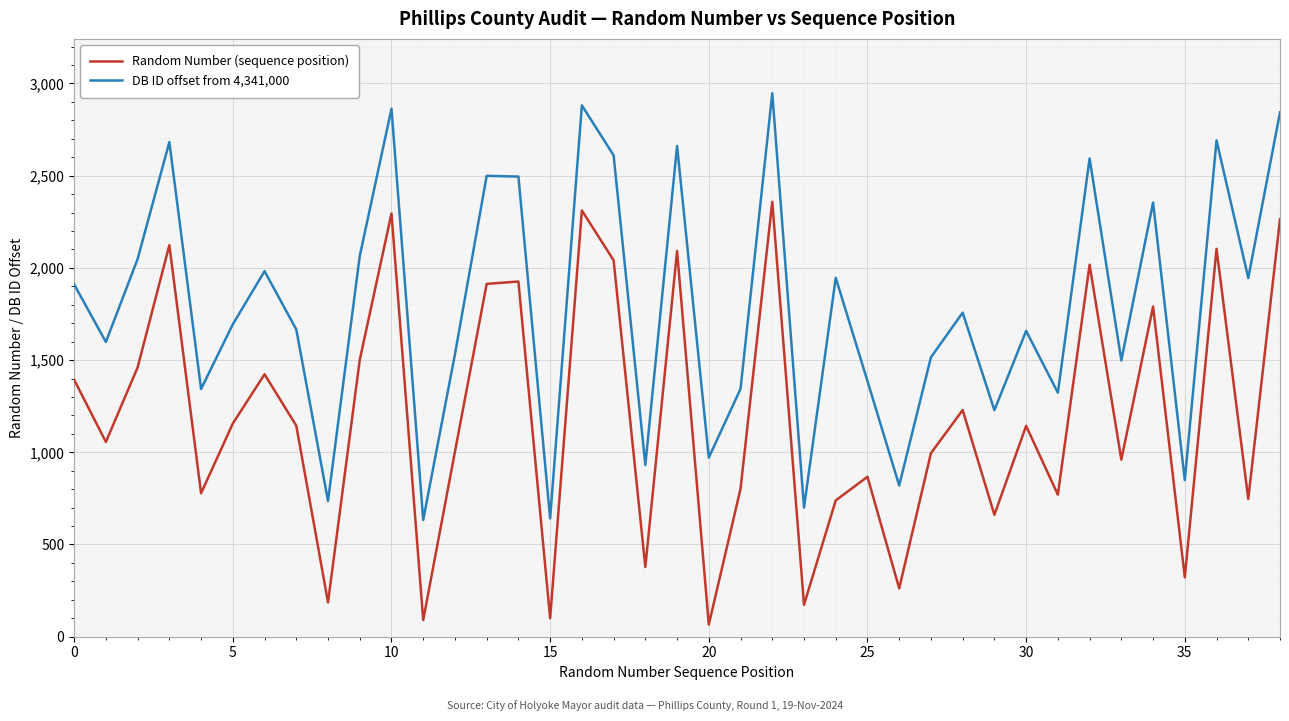

List the series in order of their peak value, highest first.

DB ID offset from 4,341,000, Random Number (sequence position)